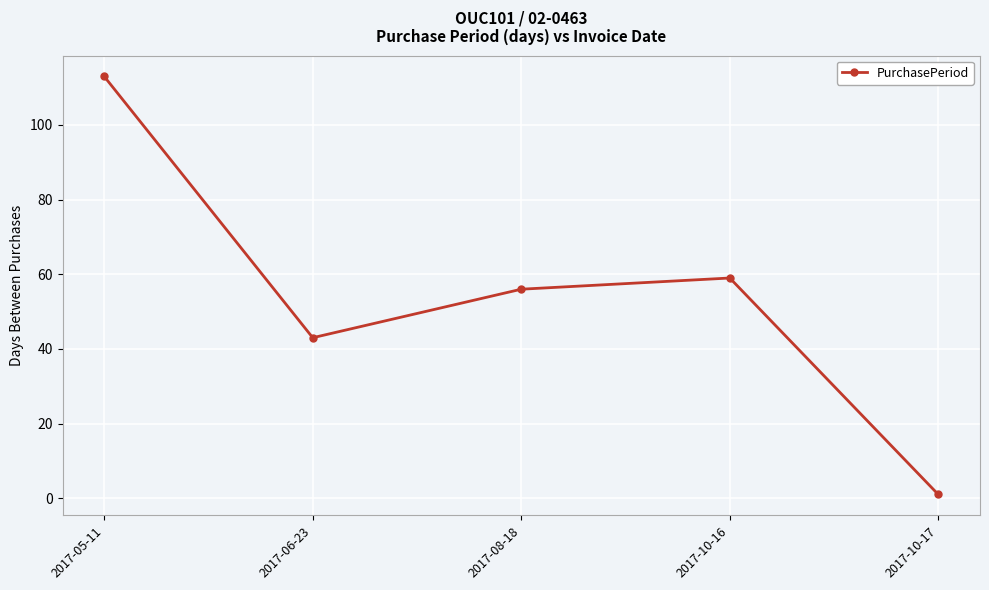

How many points are higher than both their immediate neighbors (excluding endpoints)?

1